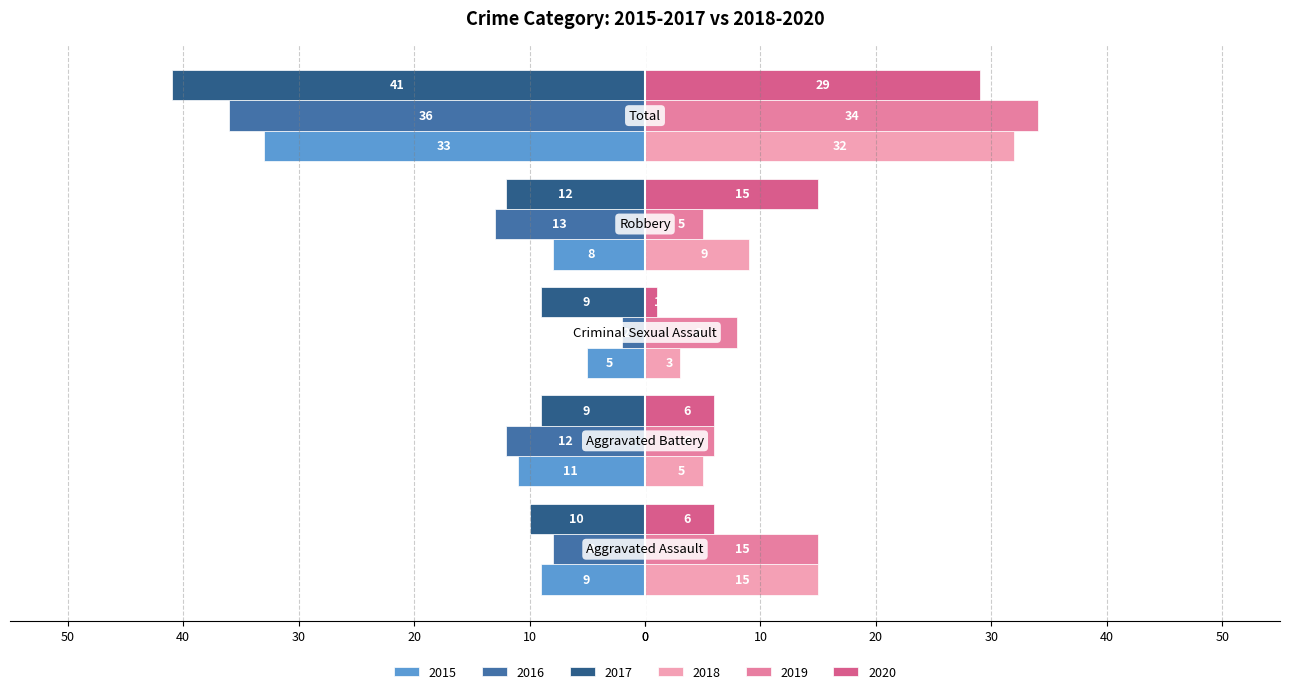

Which label corresponds to the largest value in the chart?

Total